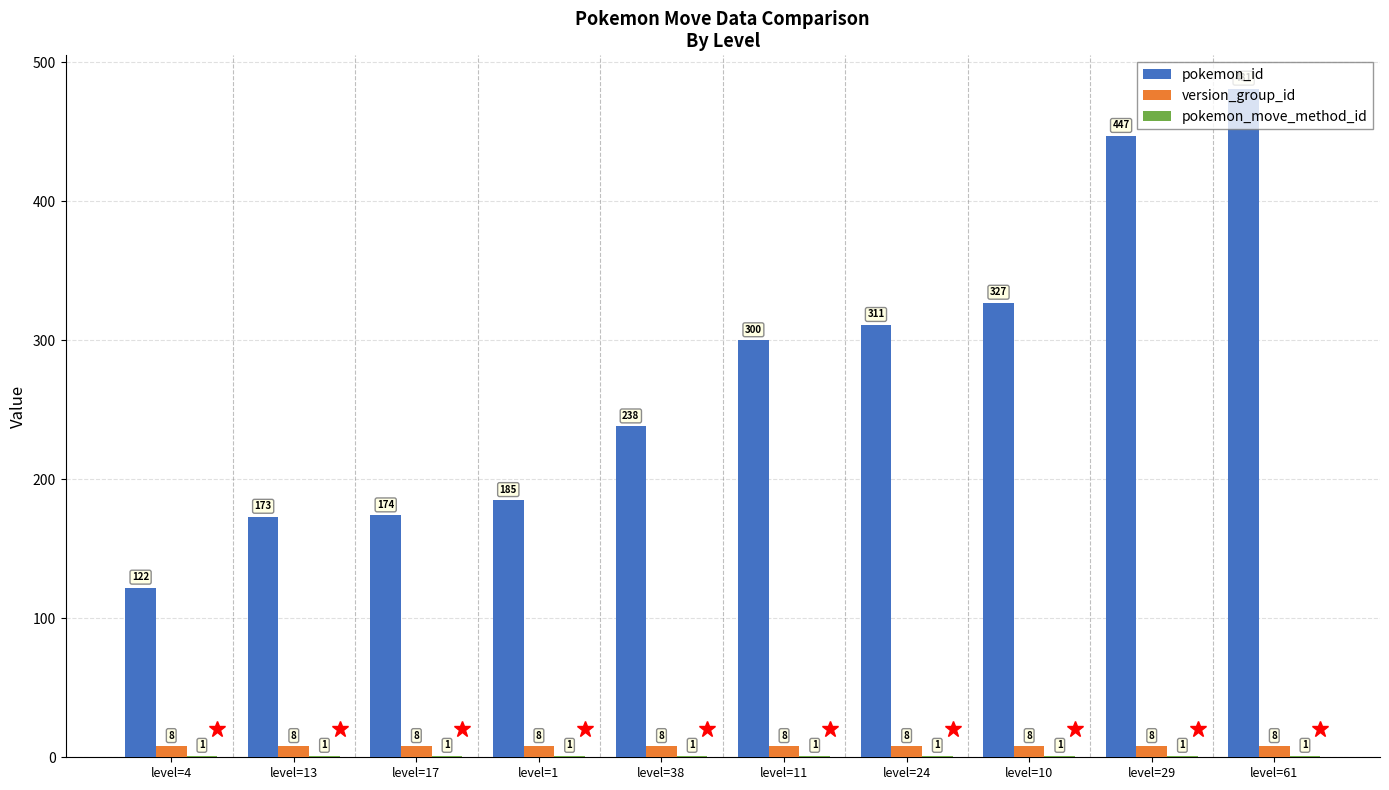

The version_group_id series shows 8 at level=11. True or false?

True